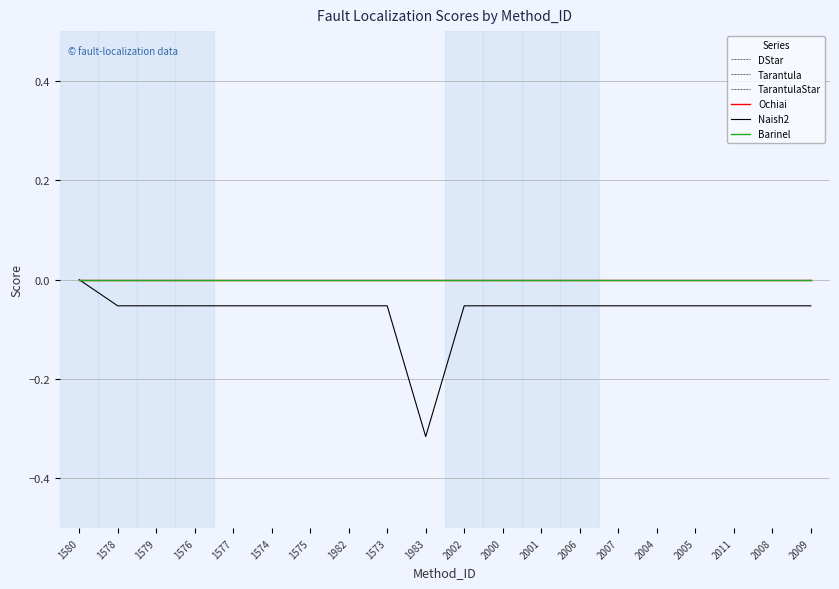

Does the chart display data point markers on the line(s)?

No